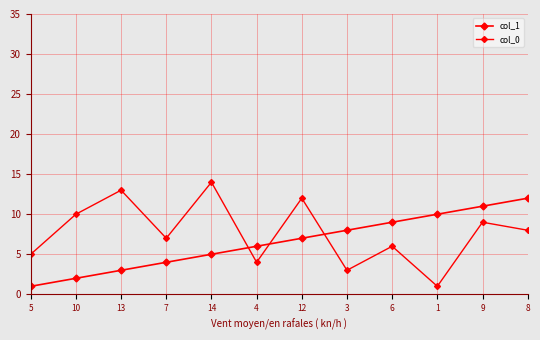

Rank the series by their maximum value, from highest to lowest.

col_0, col_1